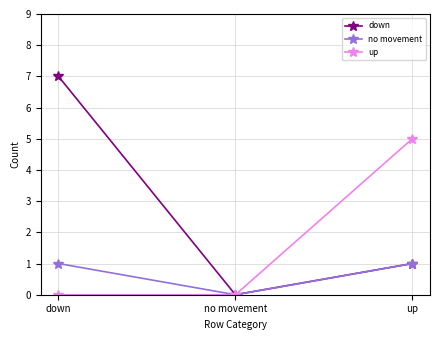

Is this an area chart (filled region under the line)?

No